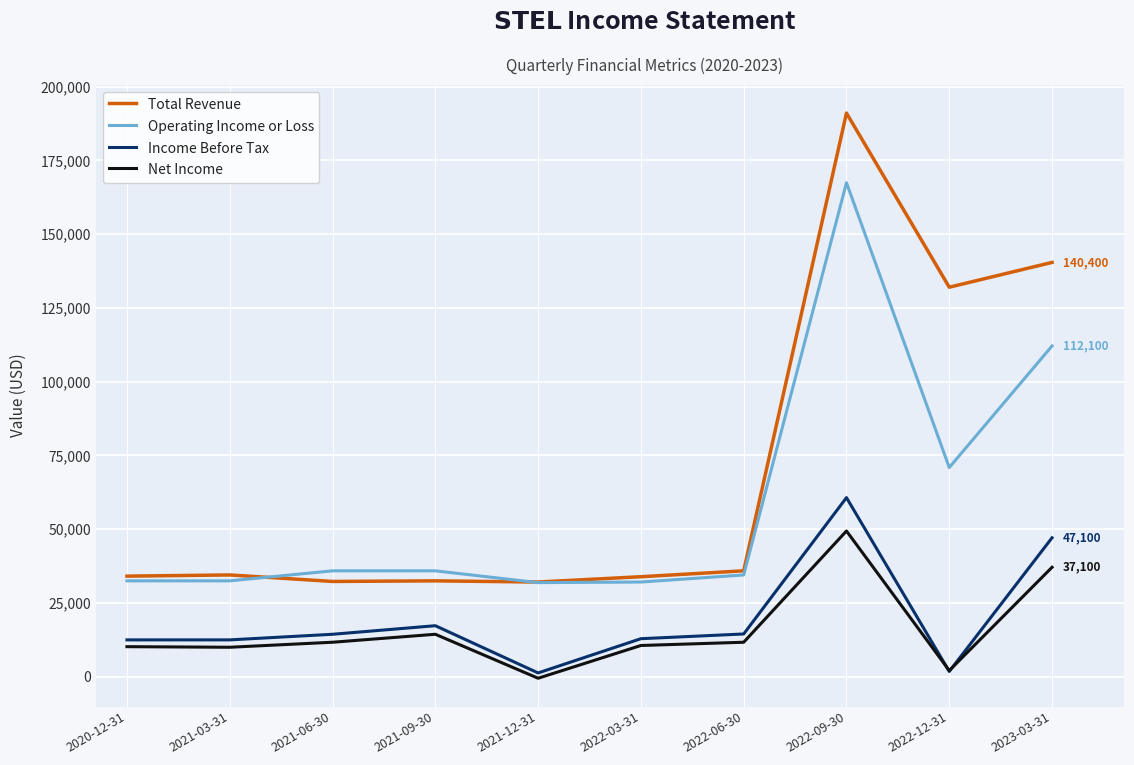

True or false: Income Before Tax and Operating Income or Loss intersect in this chart.

False